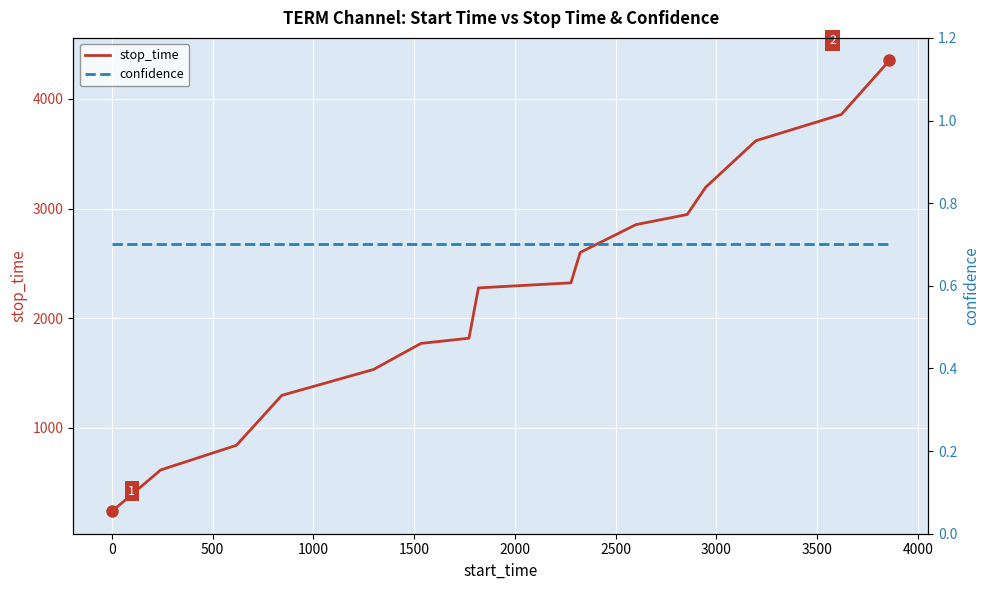

Does the chart display data point markers on the line(s)?

No